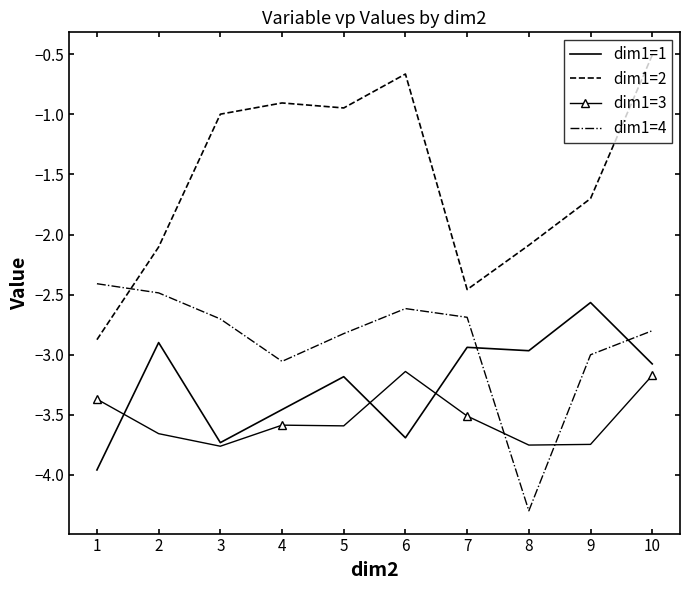

List the series in order of their peak value, highest first.

dim1=2, dim1=4, dim1=1, dim1=3